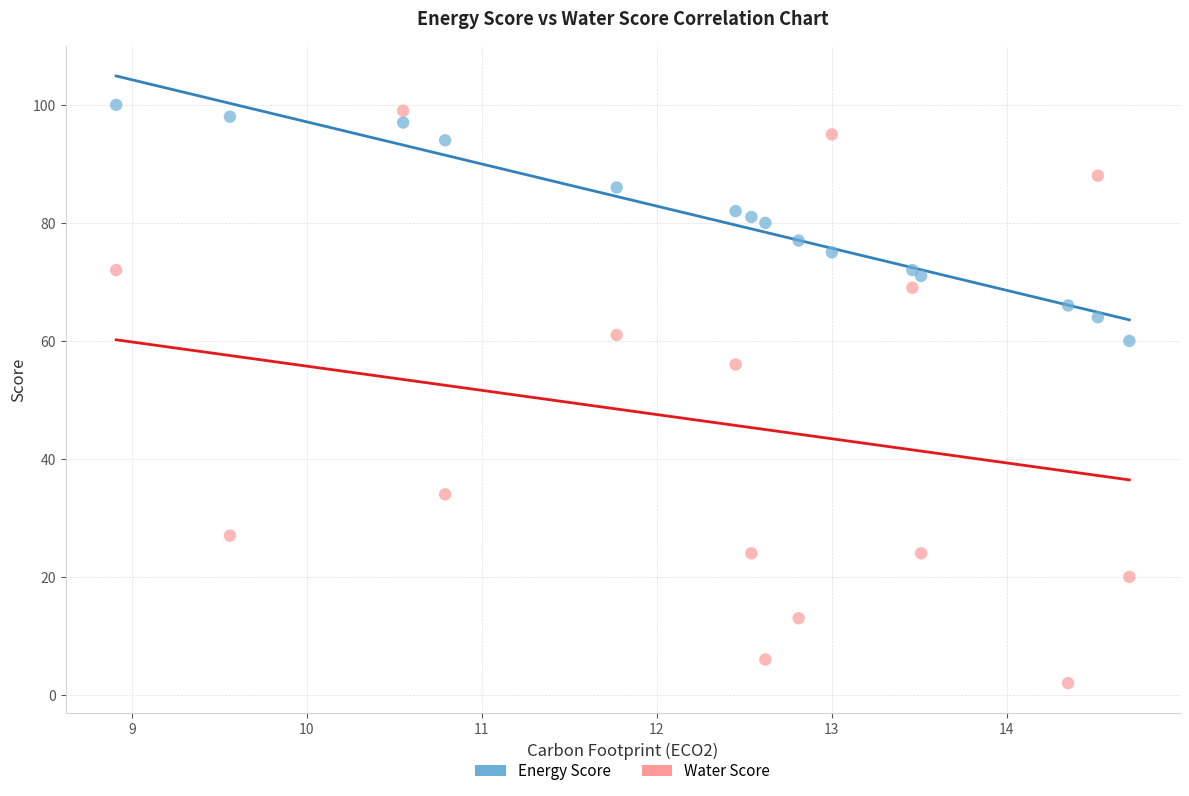

Across all series, what Y value is closest to 51?

56